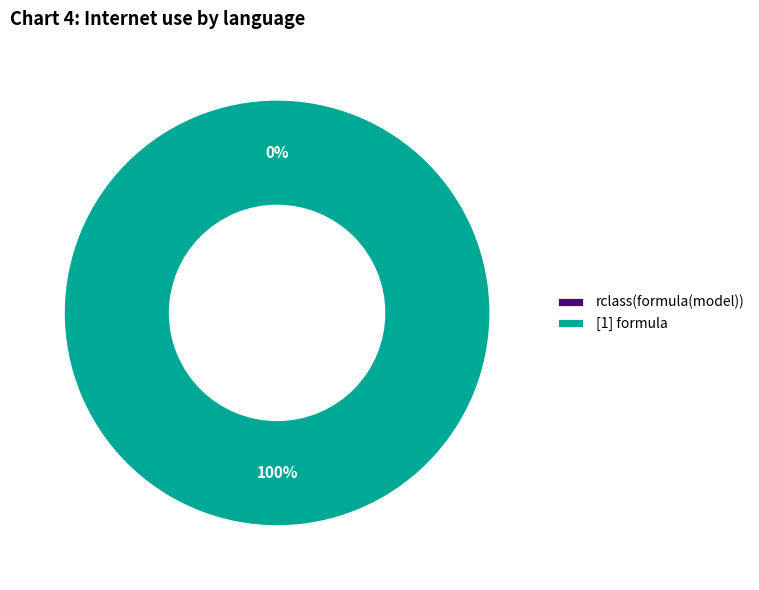

True or false: [1] formula accounts for 91% of the total.

False